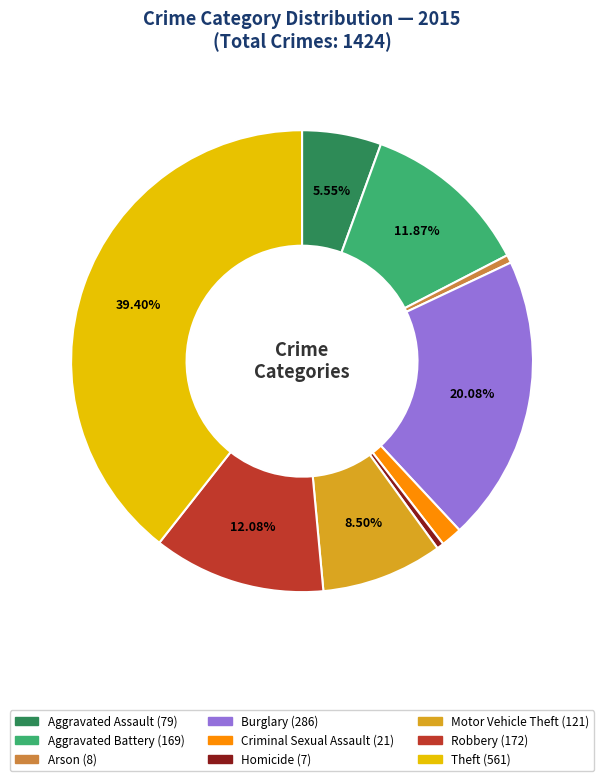

Which category has the biggest portion of the pie?

Theft